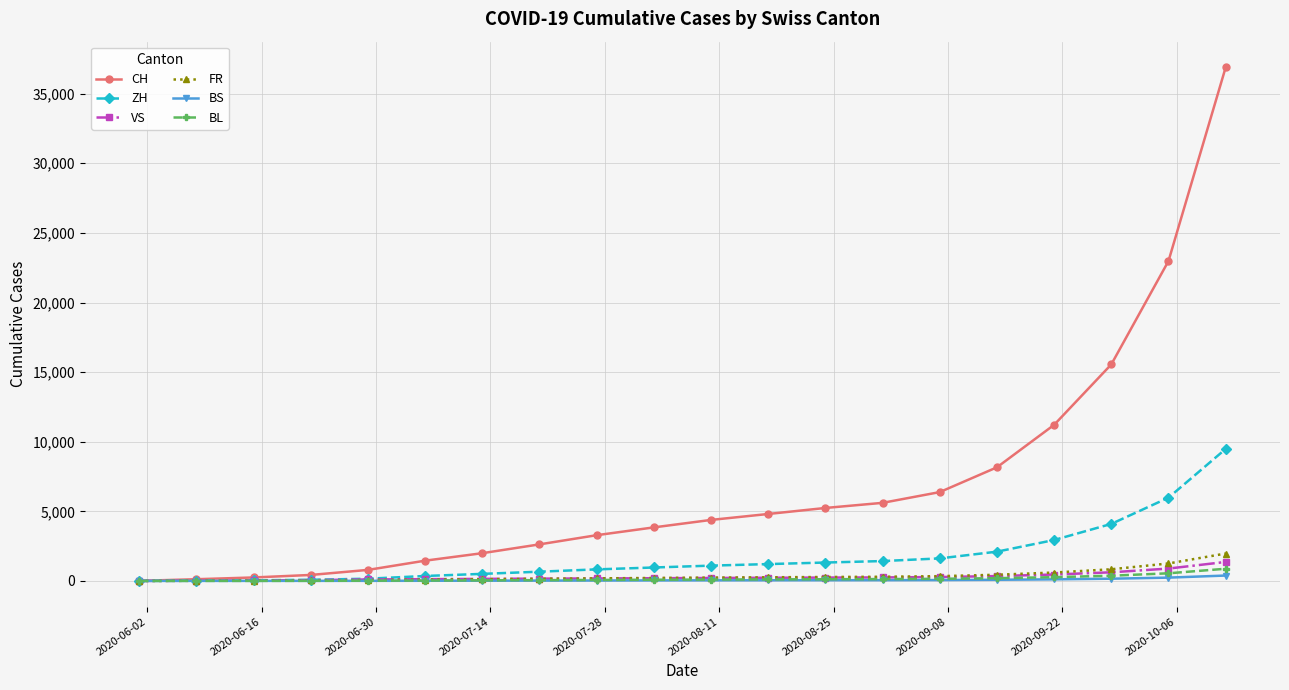

How many values in the CH series are below 4383?

10